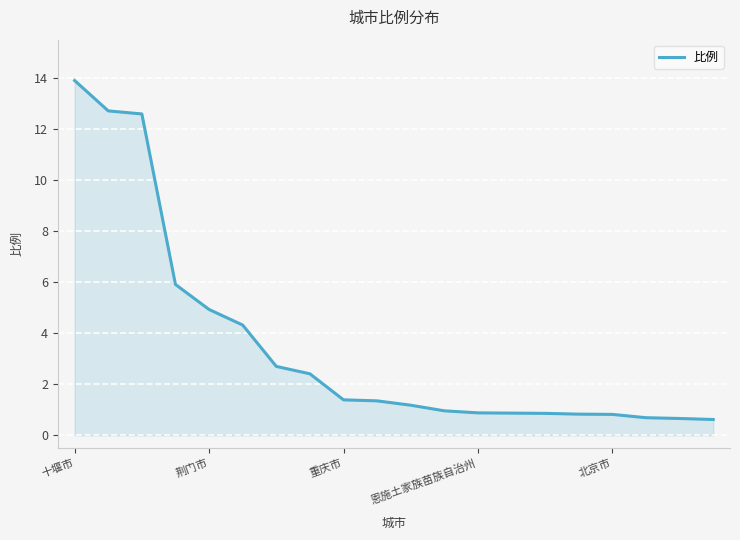

What is the smallest value displayed?

0.6